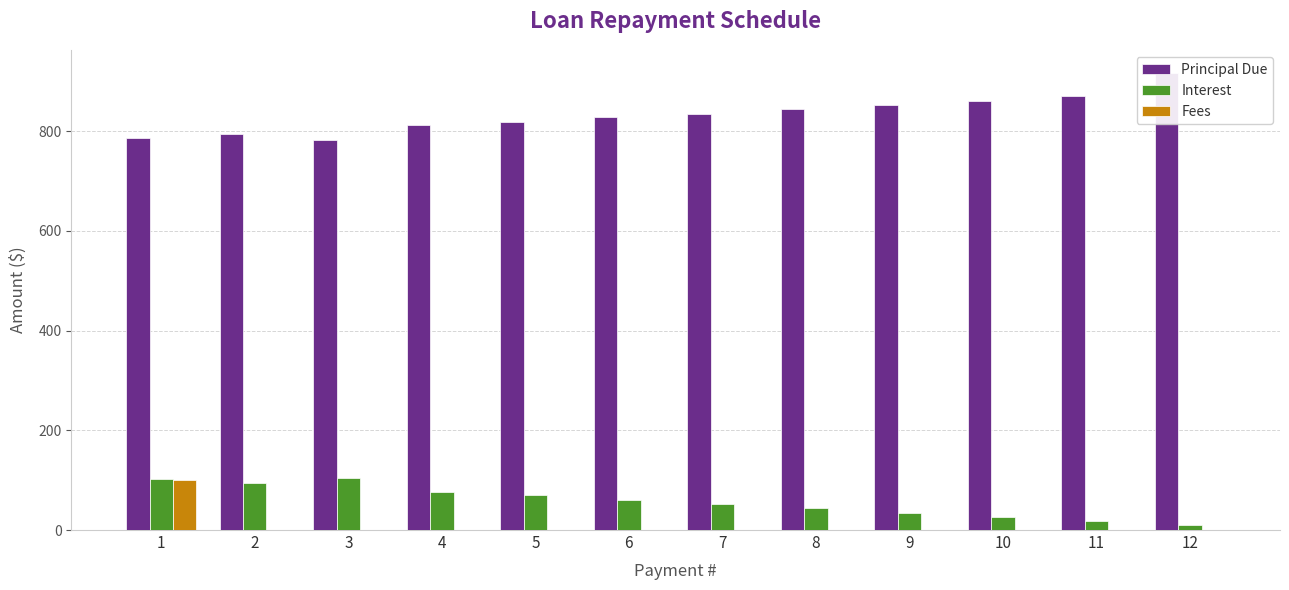

Rank the series by their maximum value, from highest to lowest.

Principal Due, Interest, Fees